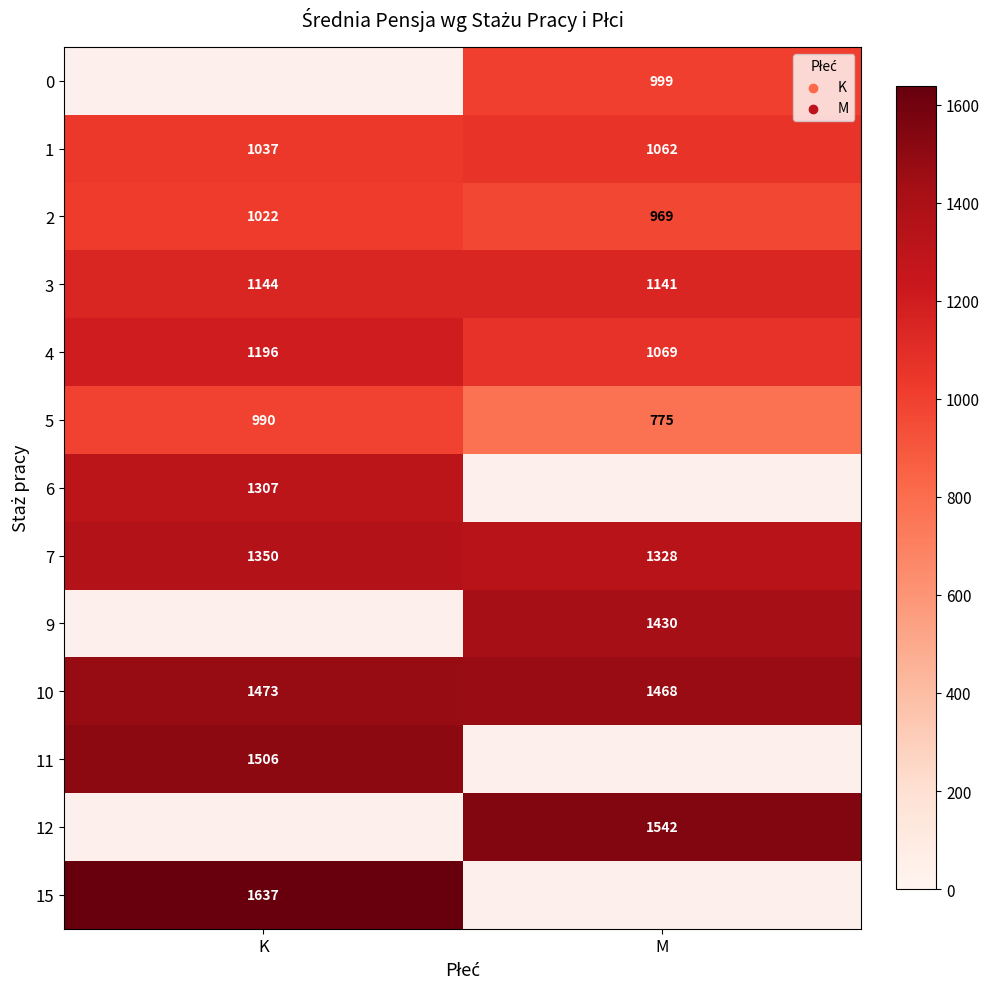

List the labels in order of 10 value, largest first.

K, M